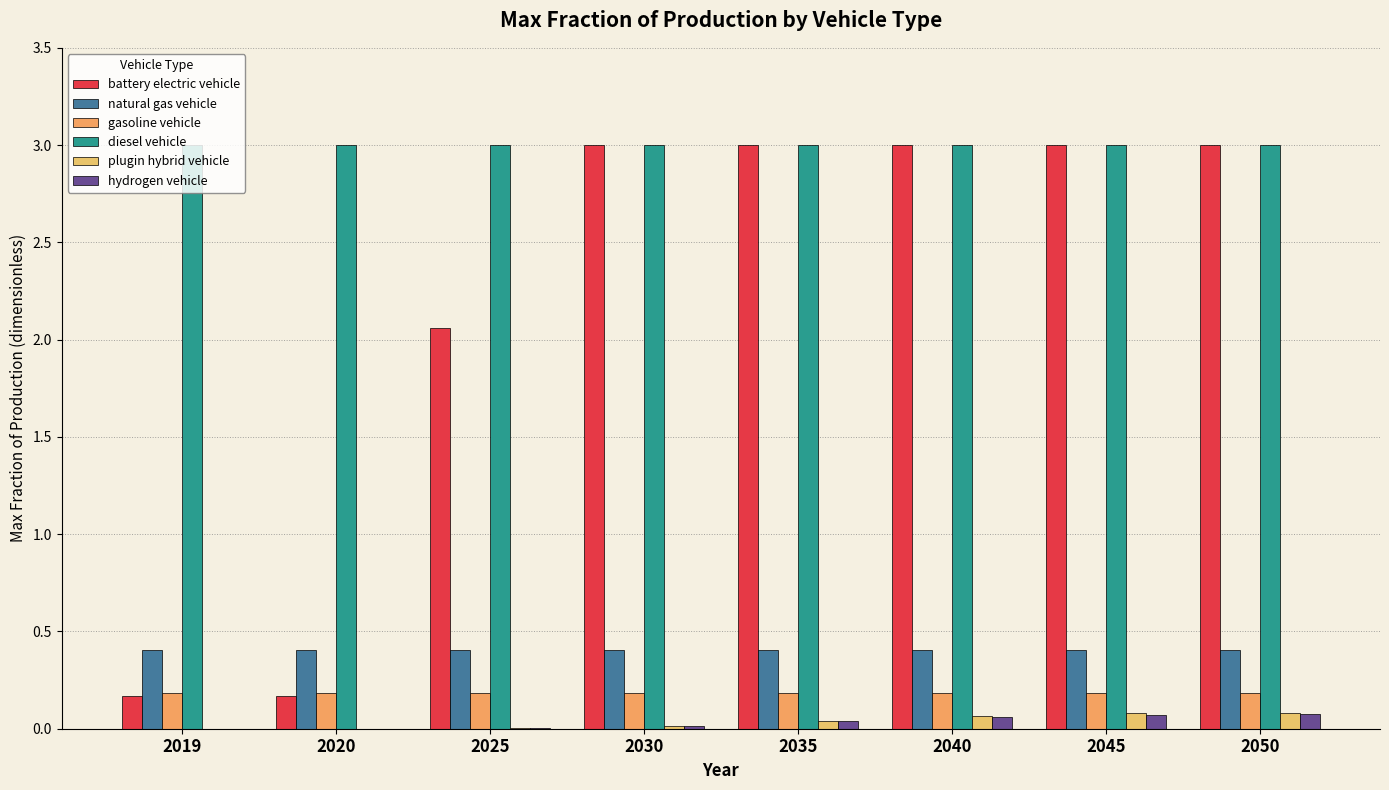

At how many categories does at least one series exceed 0?

8